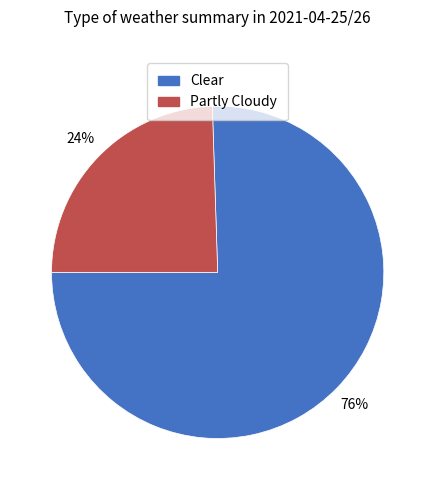

Do Clear and Partly Cloudy together represent more than half of the pie?

Yes